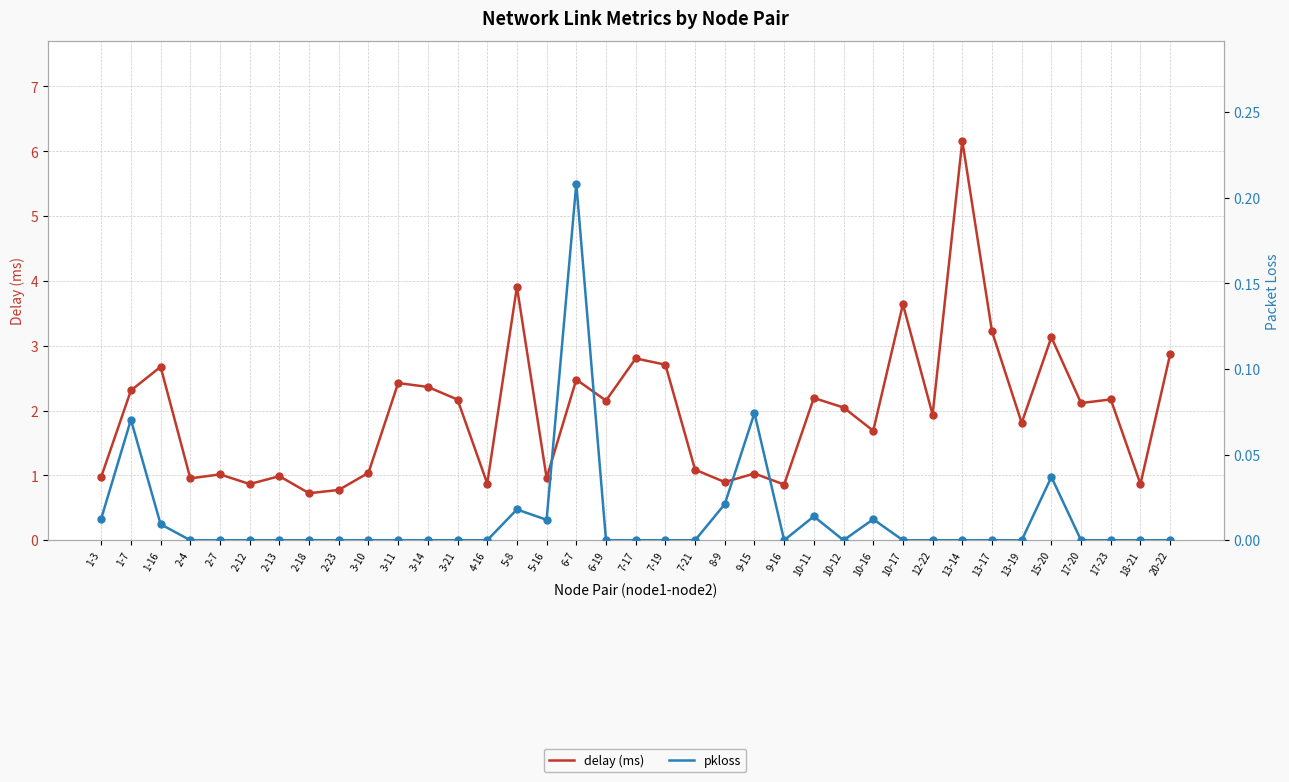

Which series has the largest total across all categories?

delay (ms)